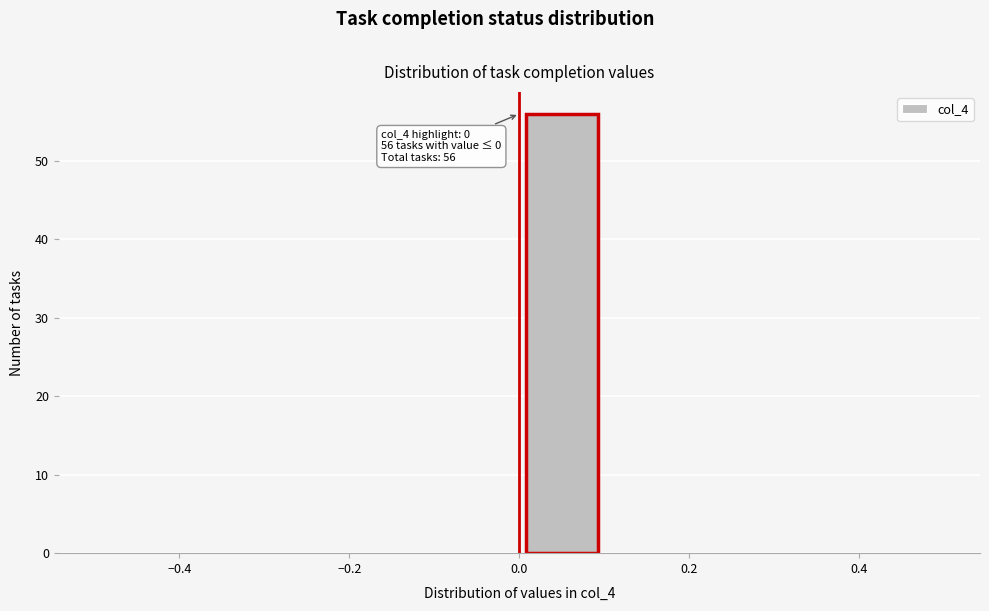

Which range on the x-axis has the tallest bar?

0.0 to 0.1